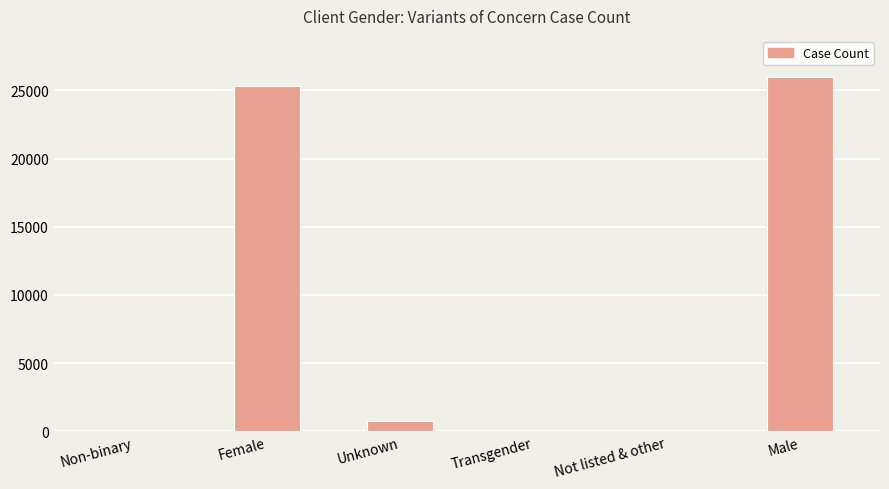

At which category does the chart reach its peak across all series?

Male